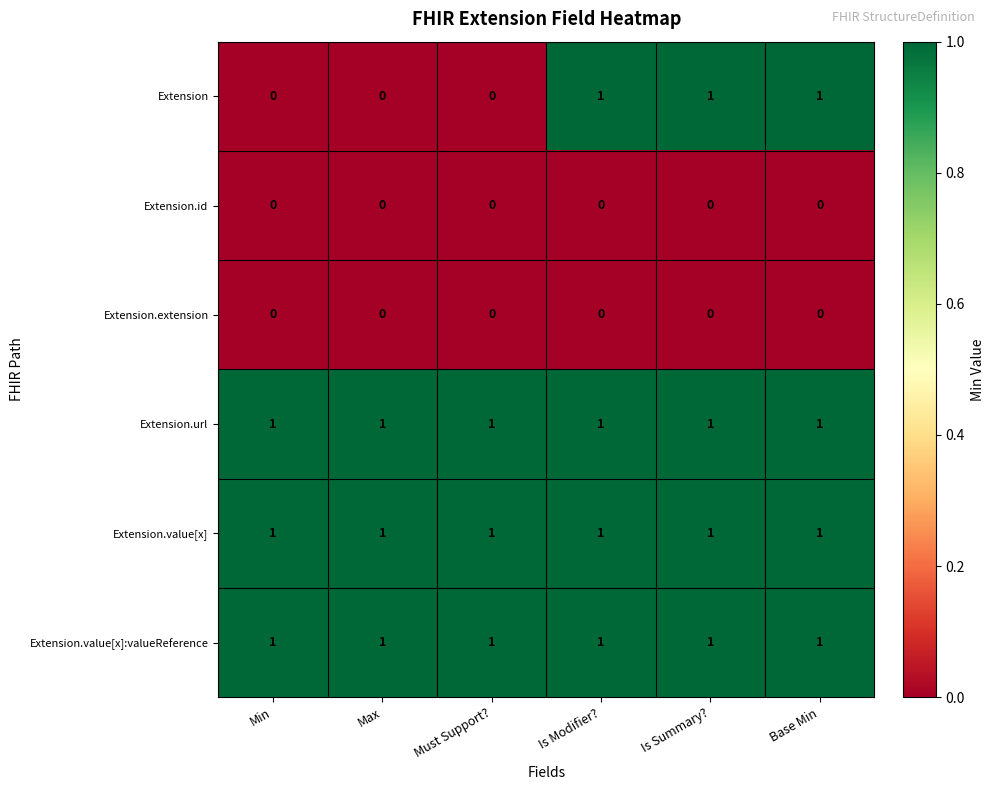

Which series has the widest spread of values?

Extension